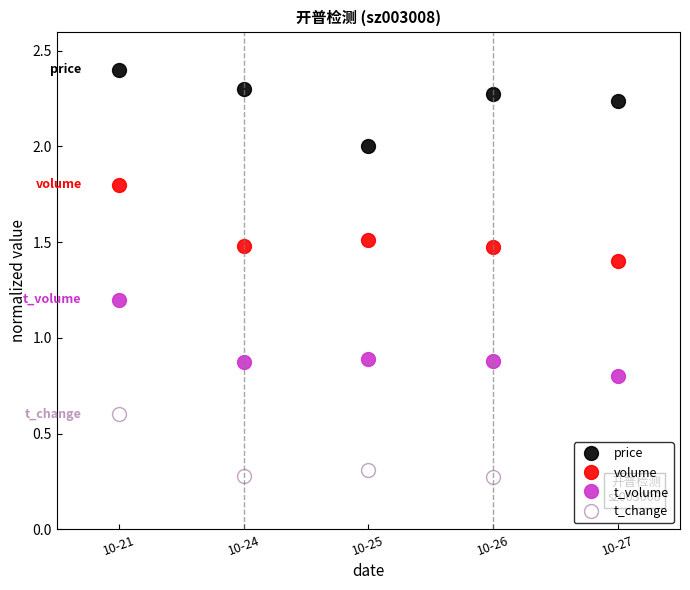

At which label does t_change reach its peak?

10-21